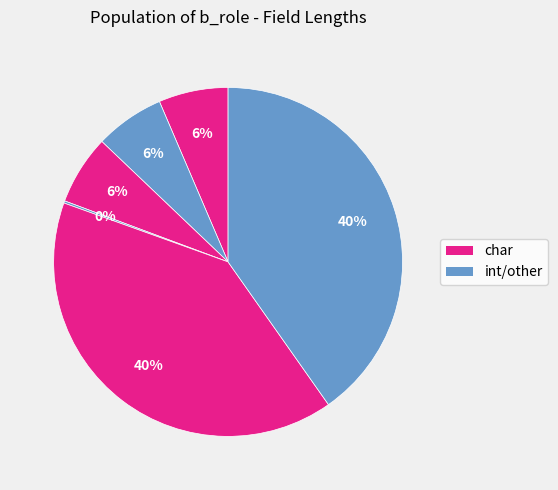

To the nearest percent, what is the difference between the largest and smallest slice percentages?

40%